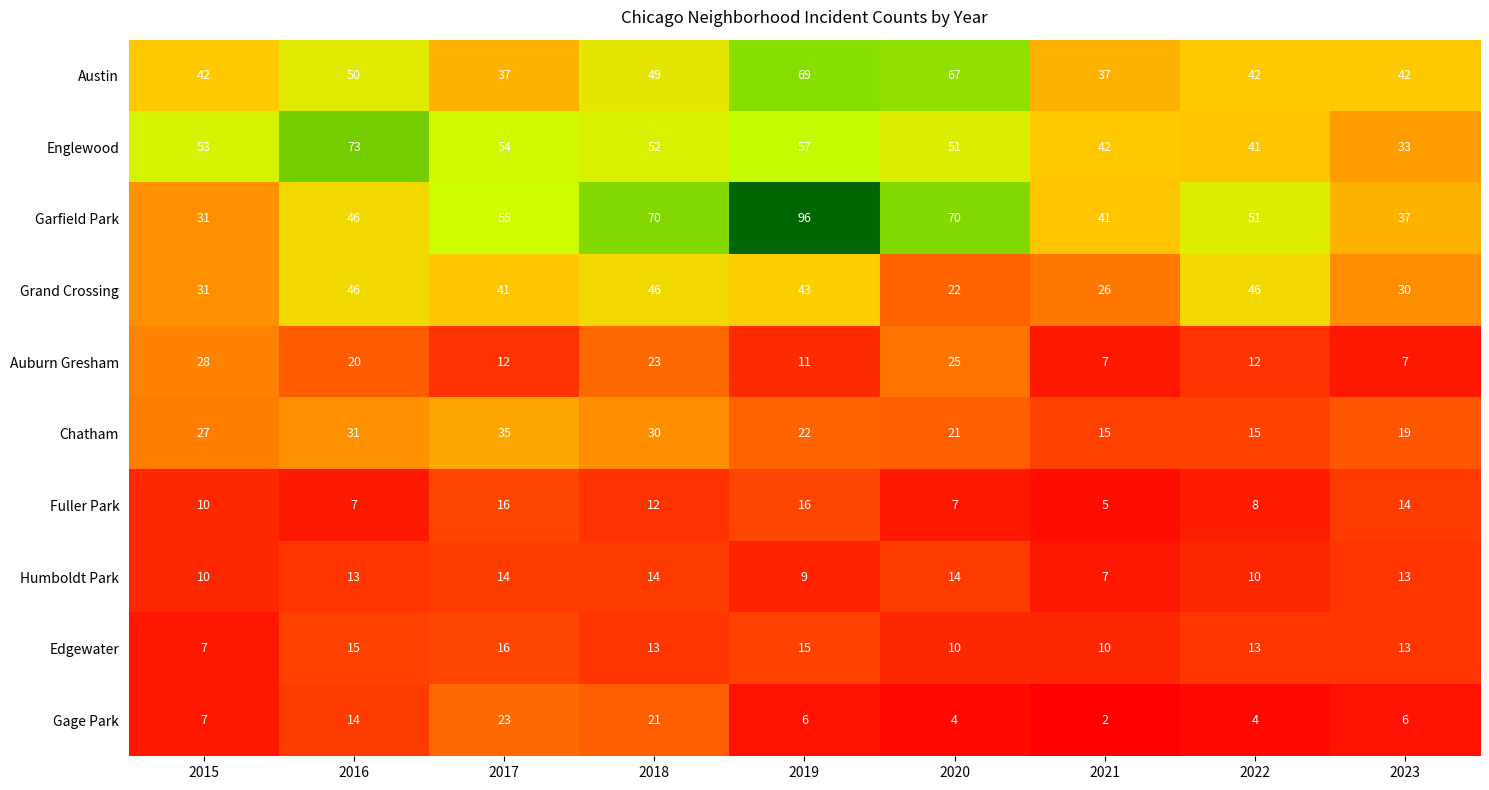

Read the Garfield Park value at 2022.

51